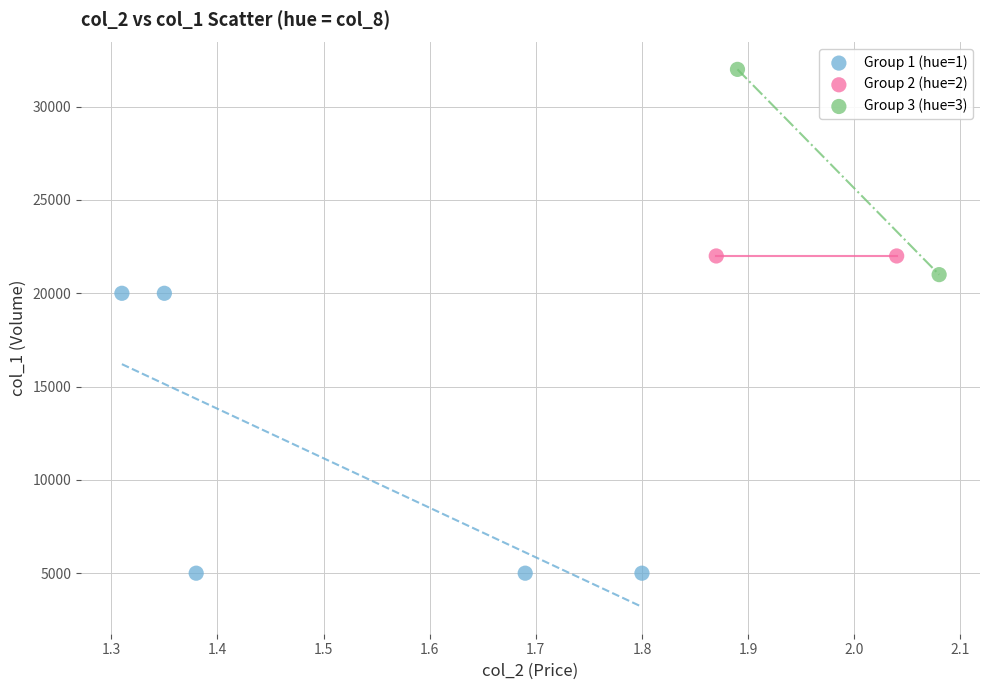

What are all the series names shown in the legend?

Group 1 (hue=1), Group 2 (hue=2), Group 3 (hue=3)